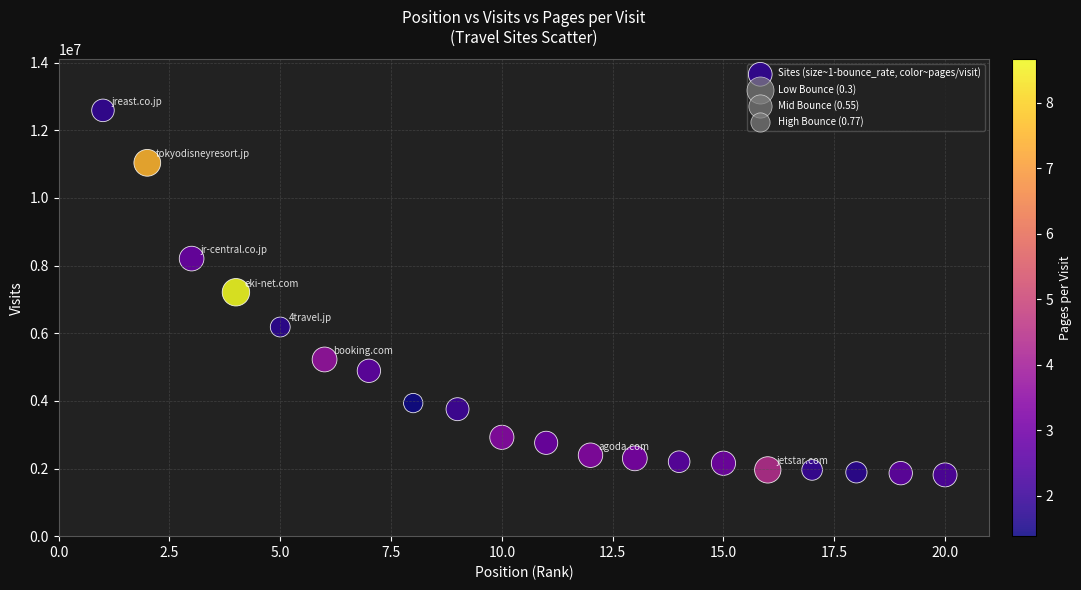

What is the range of X values (max minus min)?

19